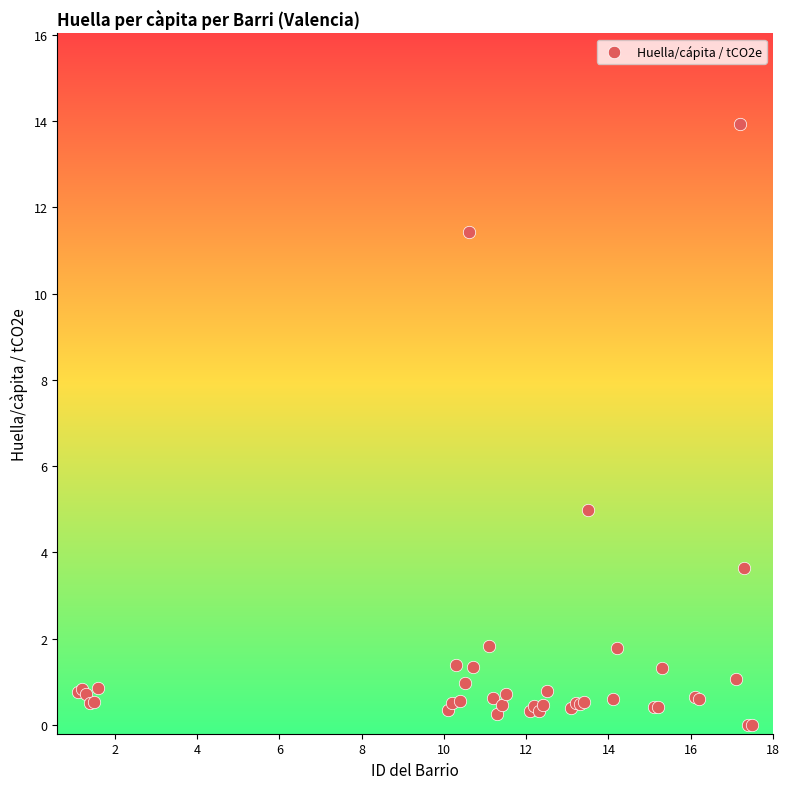

What Y value in the scatter plot is closest to 6?

5.0